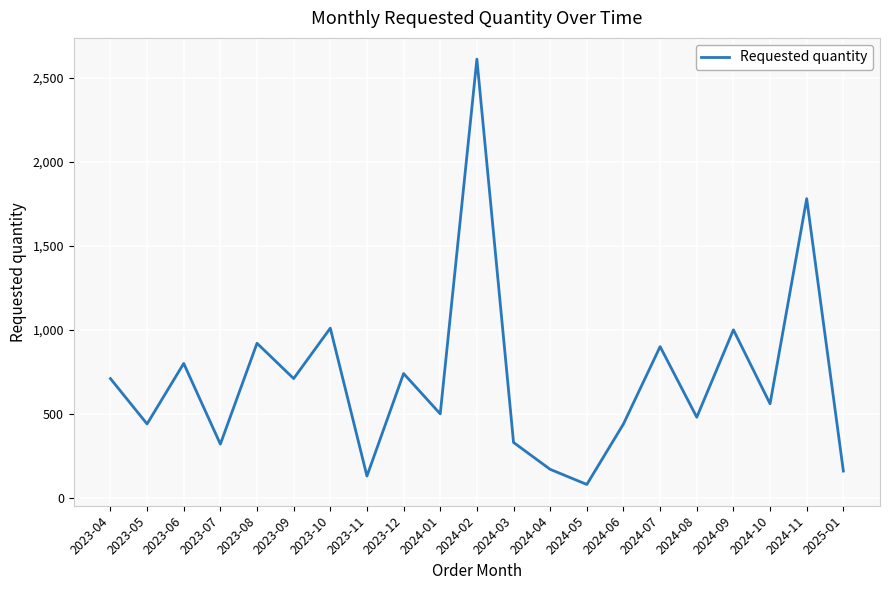

What is the sum of the values at 2023-06 and 2023-04?

1510